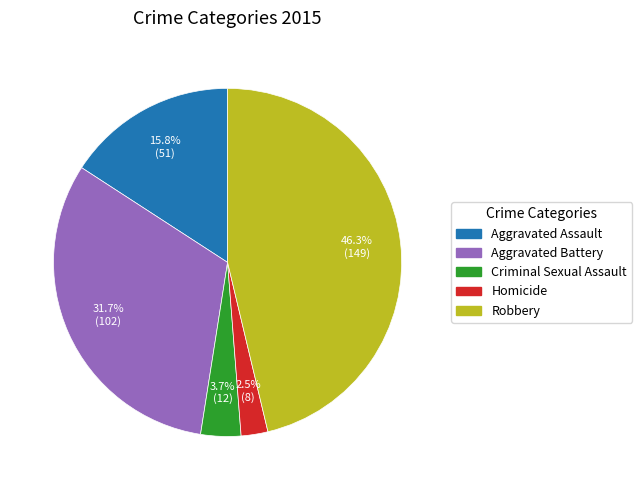

How many segments does this pie chart have?

5